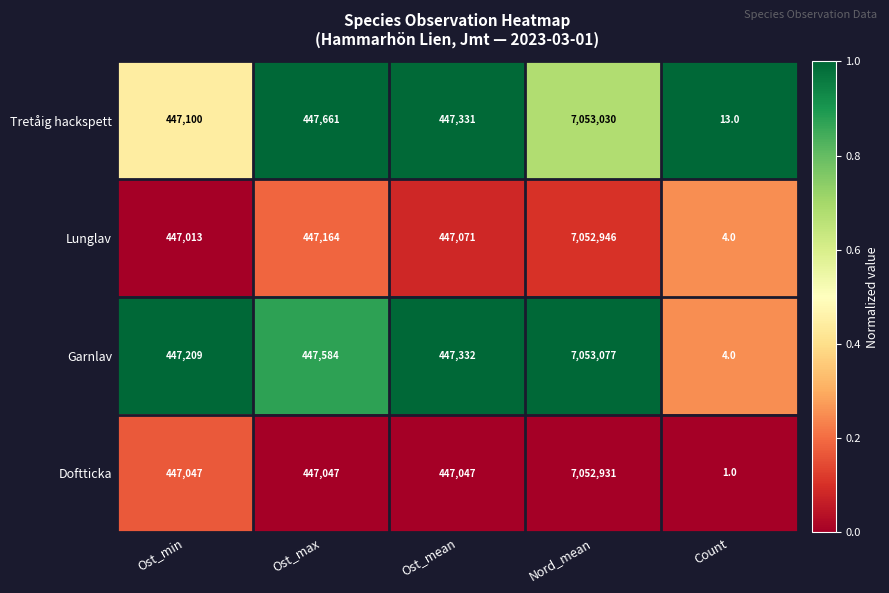

Rank the series by their maximum value, from highest to lowest.

Garnlav, Tretåig hackspett, Lunglav, Doftticka